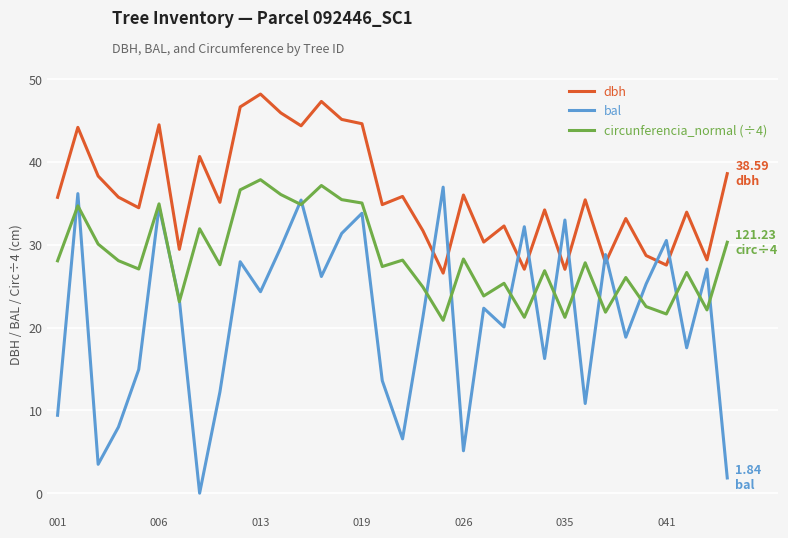

True or false: circunferencia_normal (÷4) and dbh intersect in this chart.

False